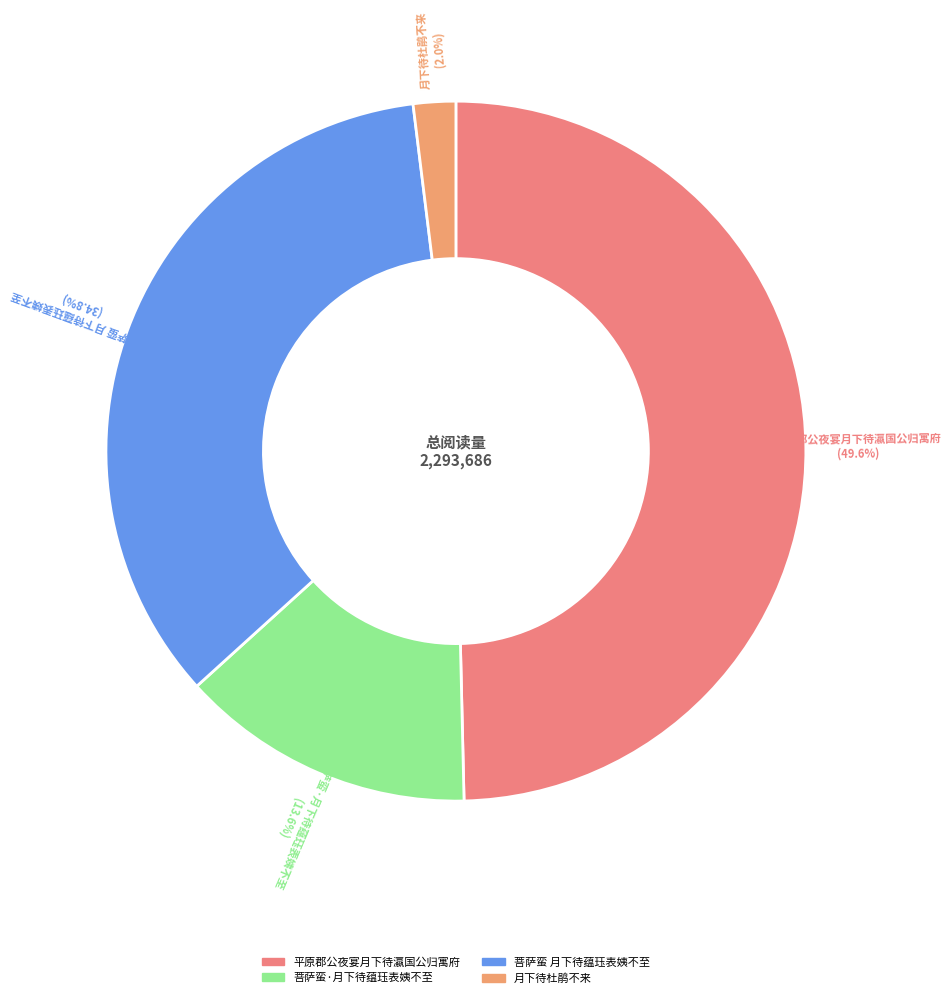

To the nearest percent, what portion does 菩萨蛮 月下待蕴珏表姨不至 represent?

35%